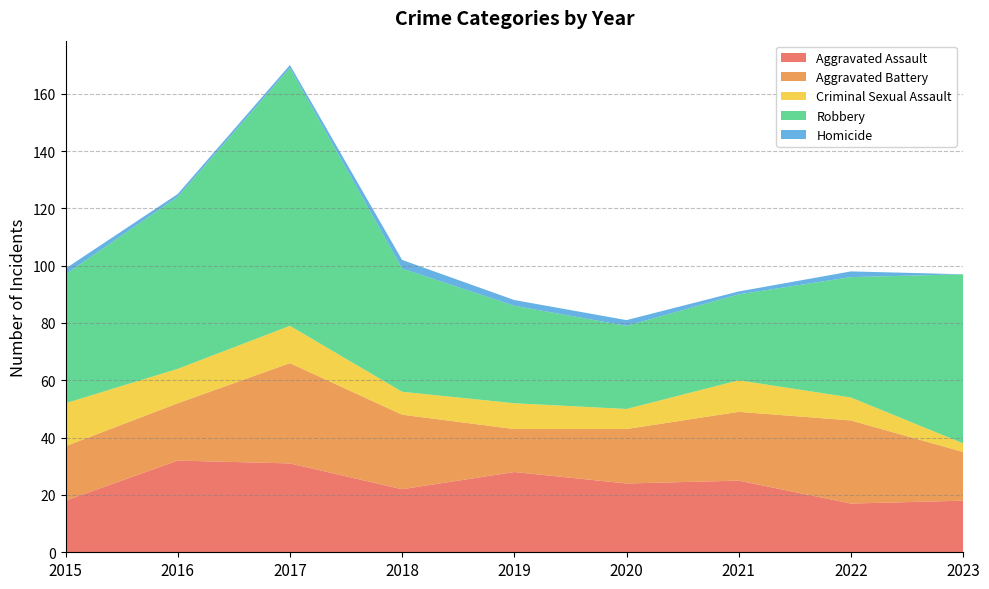

Reading right to left, what are all the values shown in this chart?

Aggravated Assault: 2023=18	2022=17	2021=25	2020=24	2019=28	2018=22	2017=31	2016=32	2015=18
Aggravated Battery: 2023=17	2022=29	2021=24	2020=19	2019=15	2018=26	2017=35	2016=20	2015=19
Criminal Sexual Assault: 2023=3	2022=8	2021=11	2020=7	2019=9	2018=8	2017=13	2016=12	2015=15
Robbery: 2023=59	2022=42	2021=30	2020=29	2019=34	2018=43	2017=90	2016=60	2015=45
Homicide: 2023=0	2022=2	2021=1	2020=2	2019=2	2018=3	2017=1	2016=1	2015=2